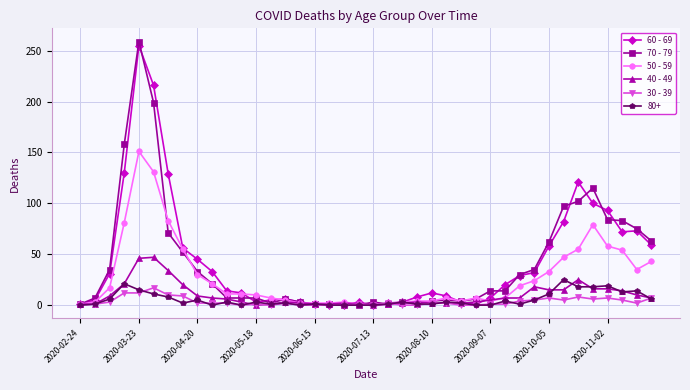

What is the maximum value shown in the chart?

259